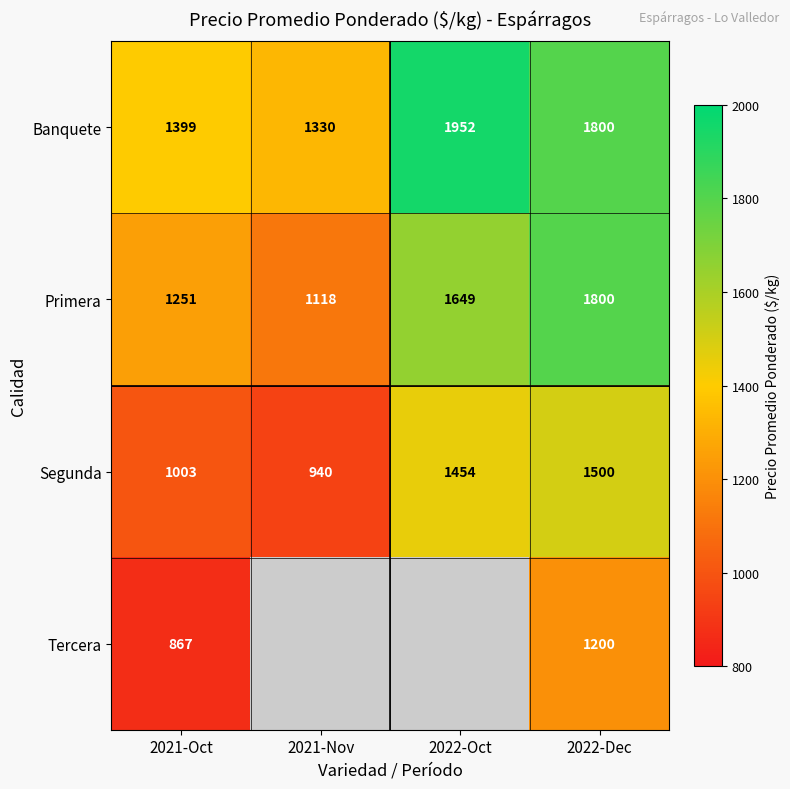

Is the value of Segunda at 2021-Oct greater than the value of Tercera at 2021-Oct?

Yes